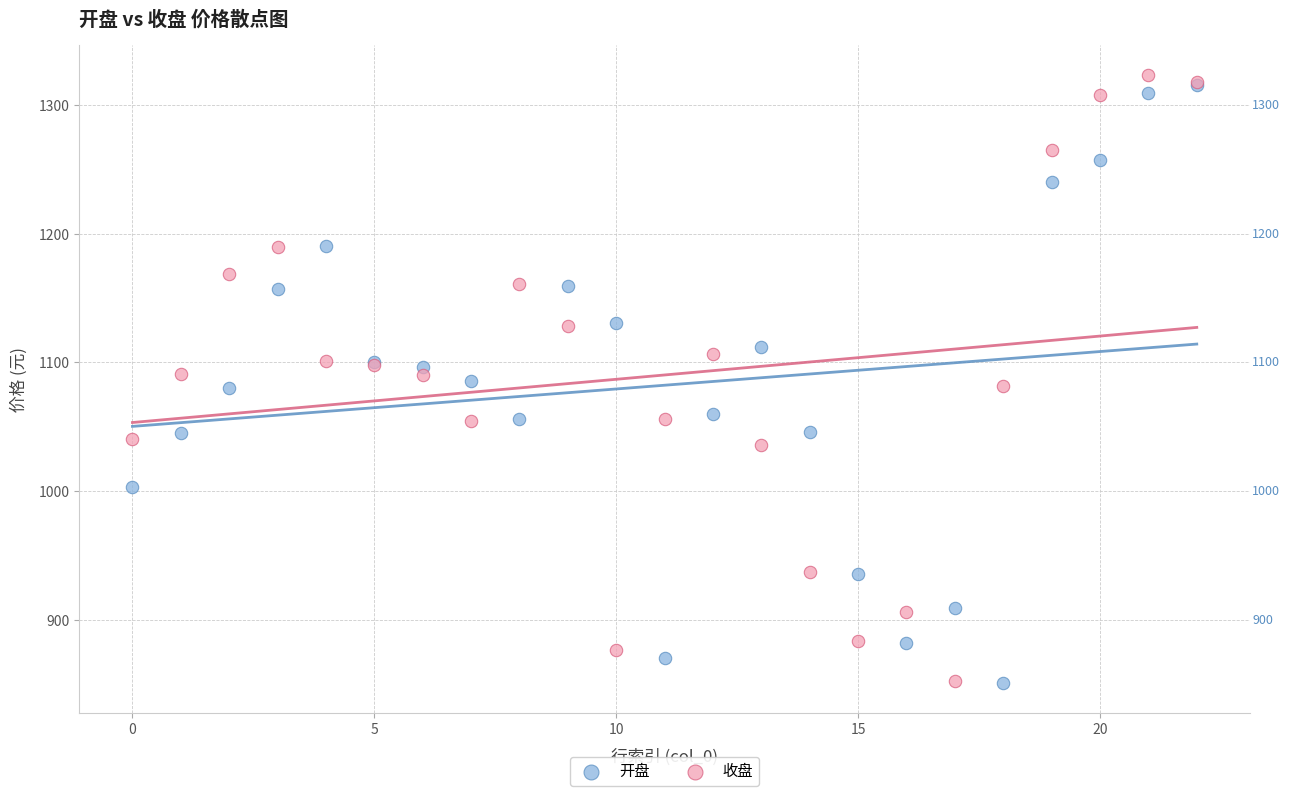

Which series contains the highest Y value?

收盘